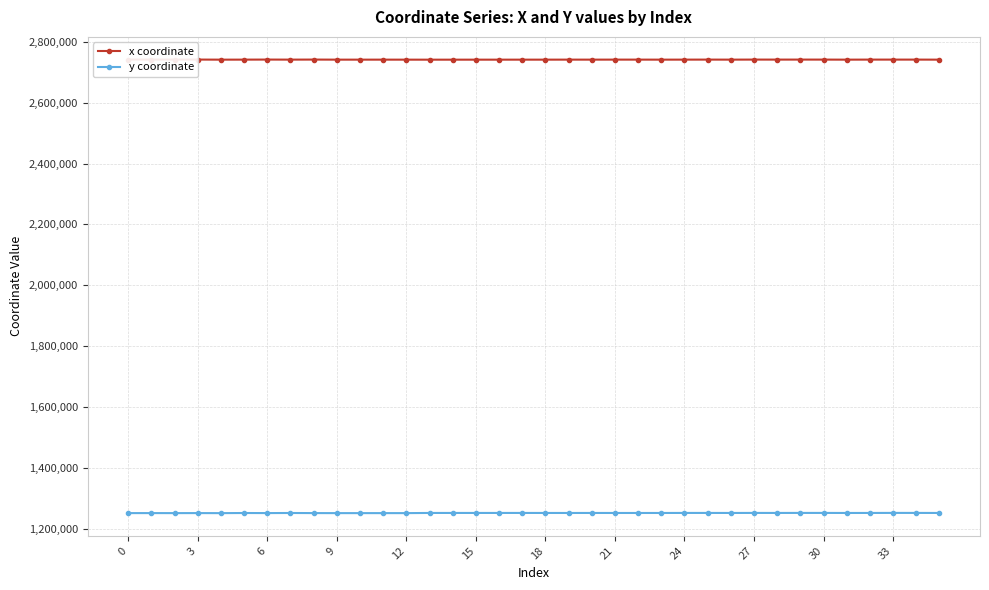

How many data points in x coordinate are above 2741236?

18